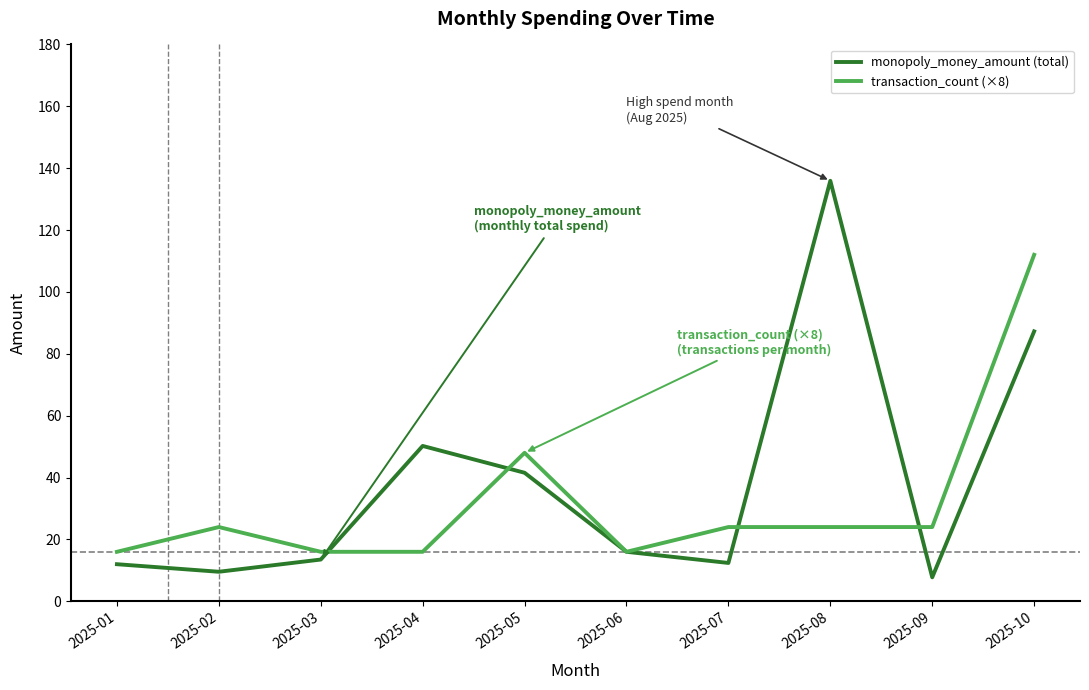

True or false: monopoly_money_amount (total) has a value of 16.0 at 2025-06.

True